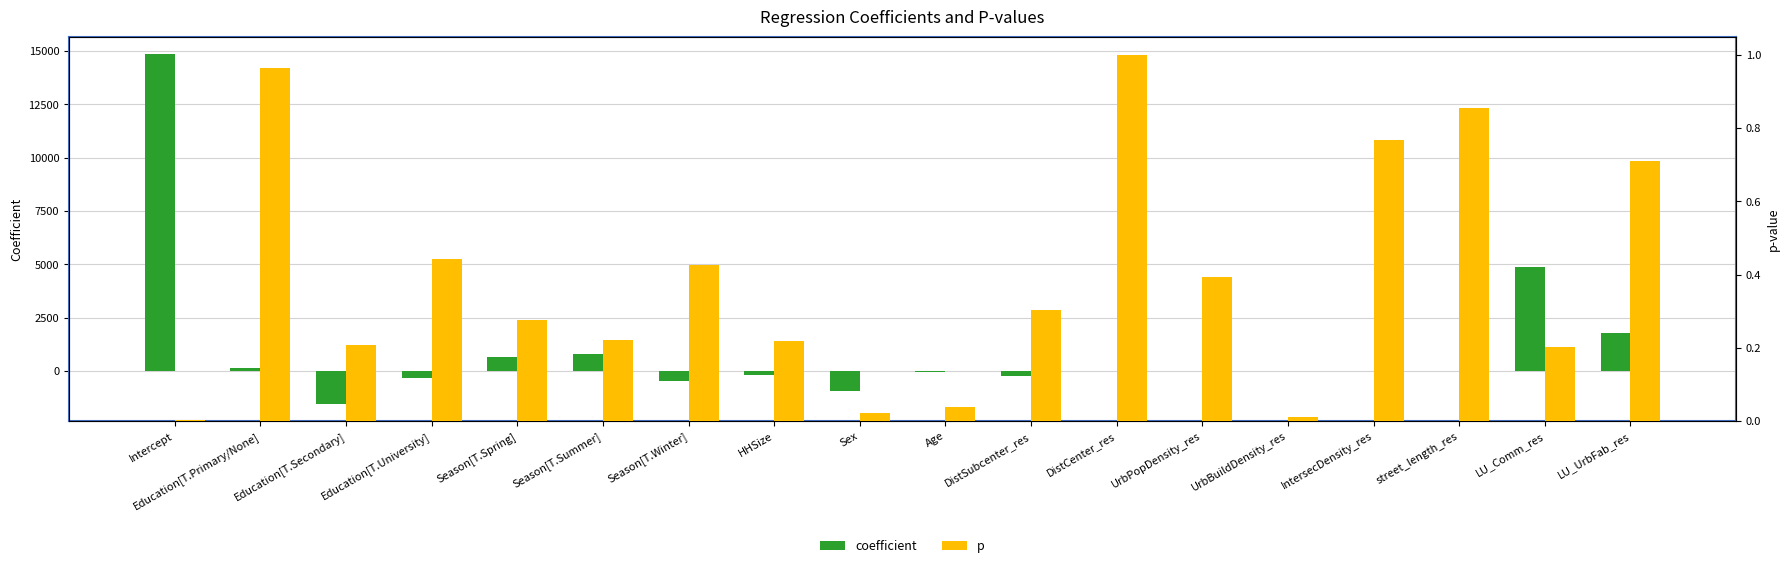

At which category does the chart reach its minimum across all series?

Education[T.Secondary]